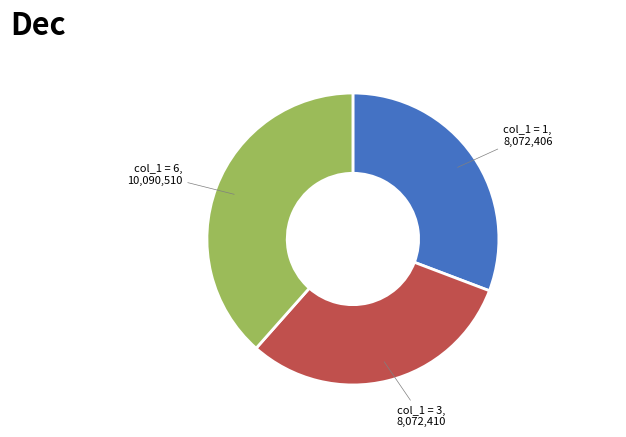

Which slice is the largest?

col_1 = 6